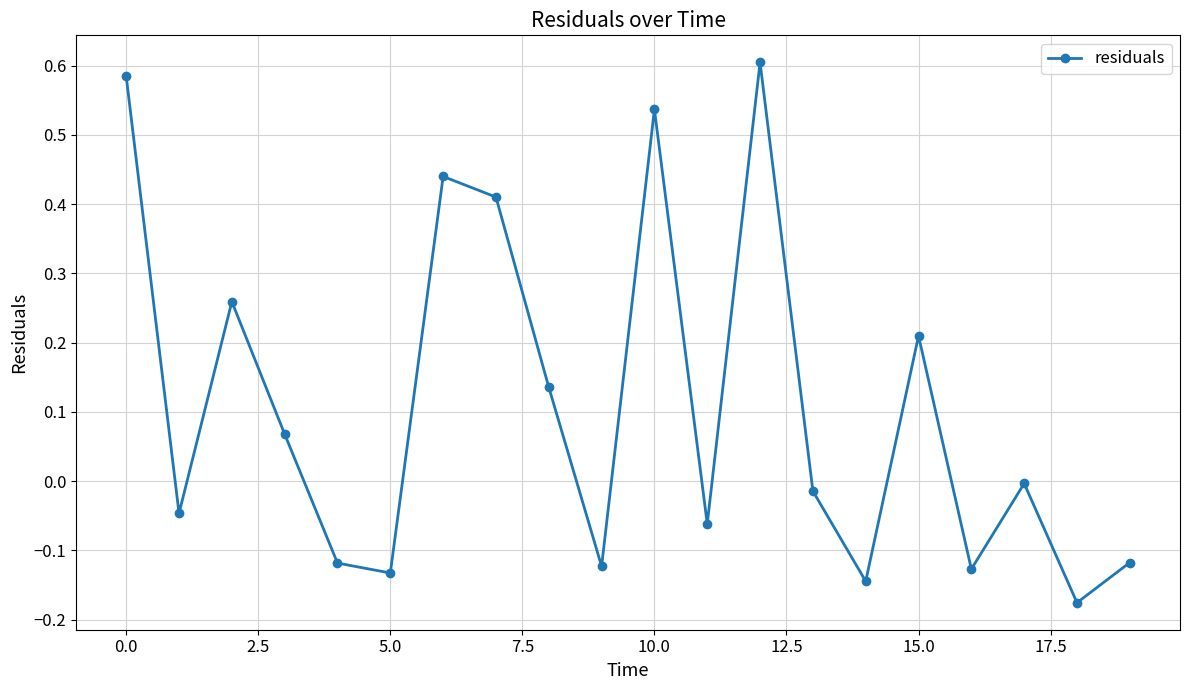

True or false: the data has more than 2 interior local peaks.

True